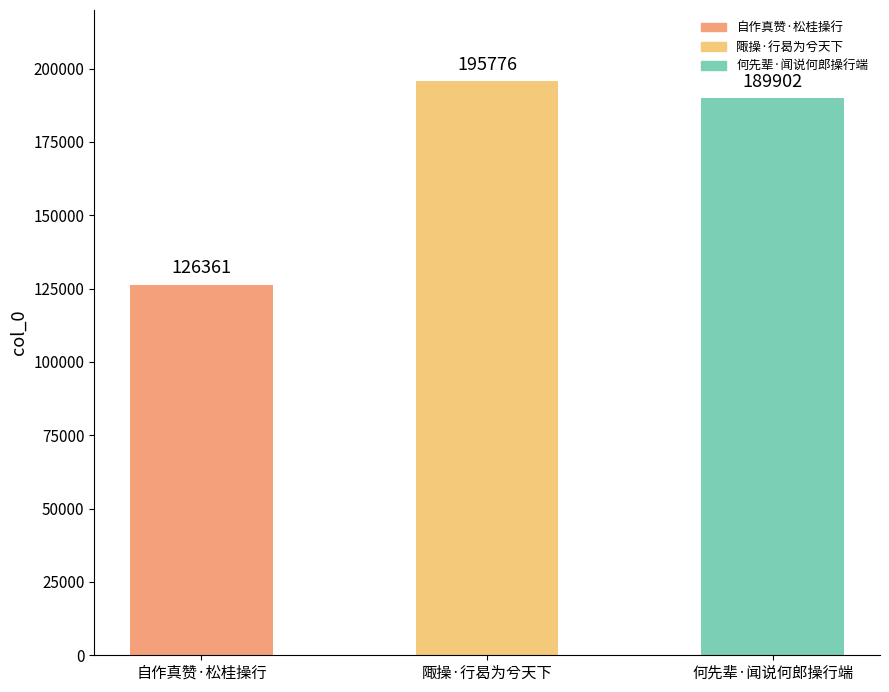

What is the greatest value displayed?

195776